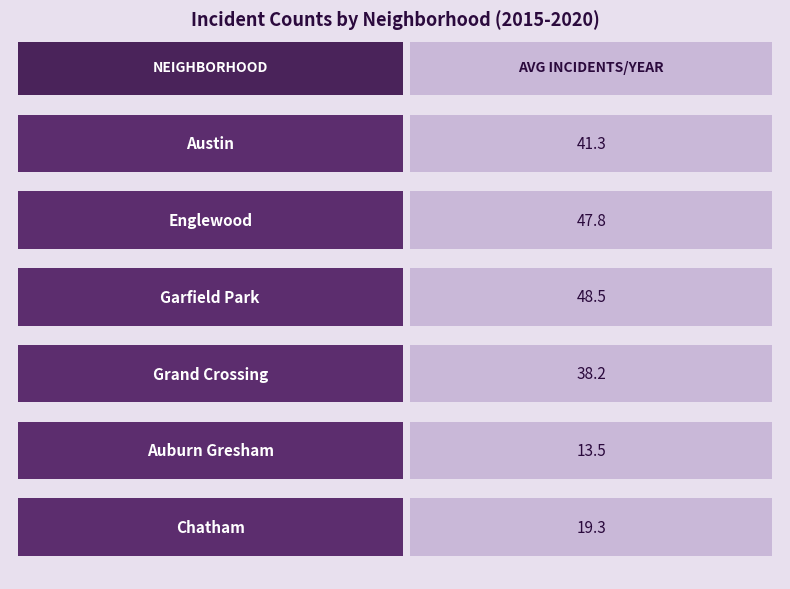

List the labels in order of 2019 value, smallest first.

Auburn Gresham, Chatham, Austin, Grand Crossing, Englewood, Garfield Park